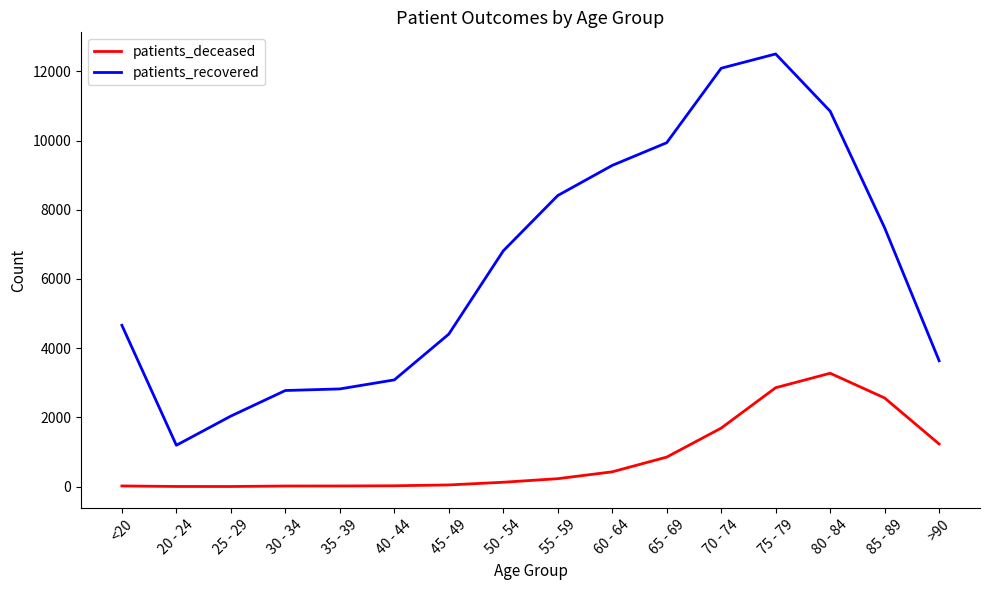

Which label corresponds to the largest value in the chart?

75 - 79